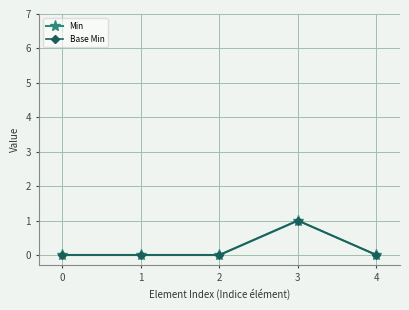

Which series has the widest spread of values?

Min